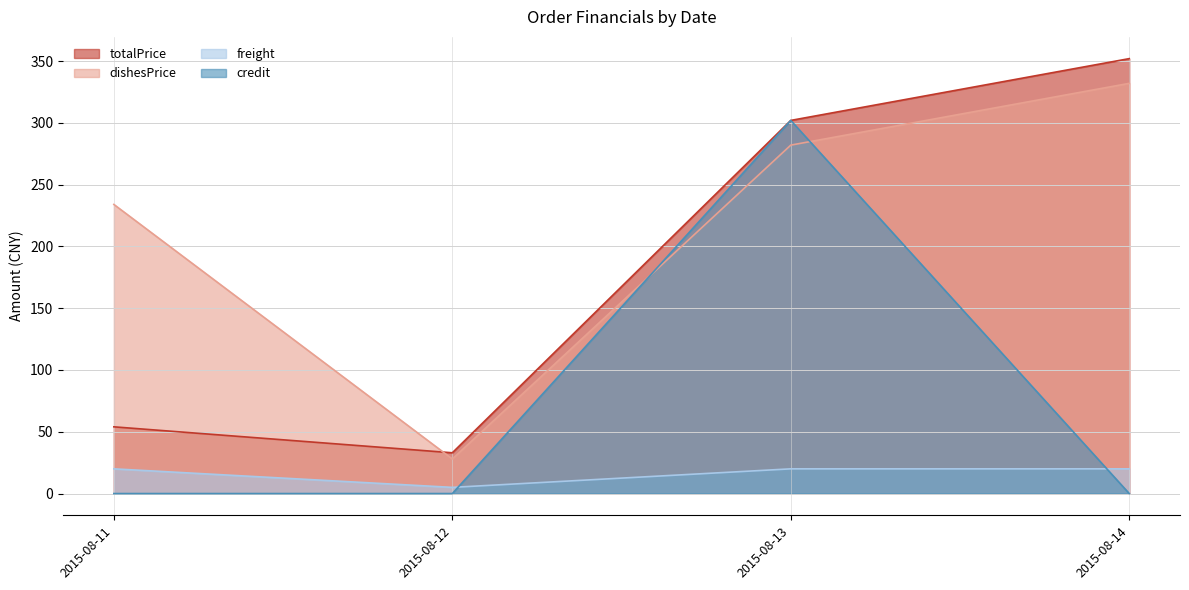

What is the difference between the freight values at 2015-08-12 and 2015-08-13?

15